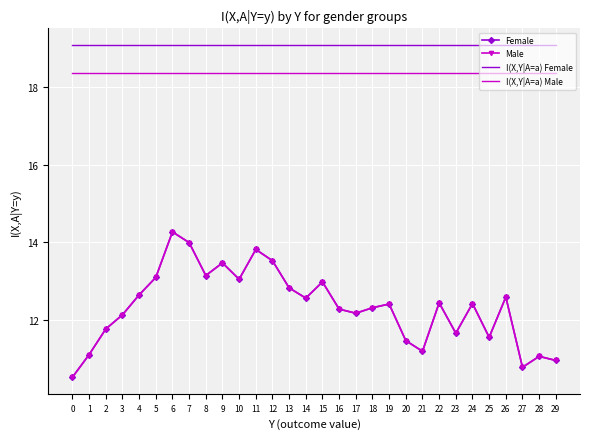

At 3, list the series in order from smallest to largest.

Female, Male, I(X,Y|A=a) Male, I(X,Y|A=a) Female